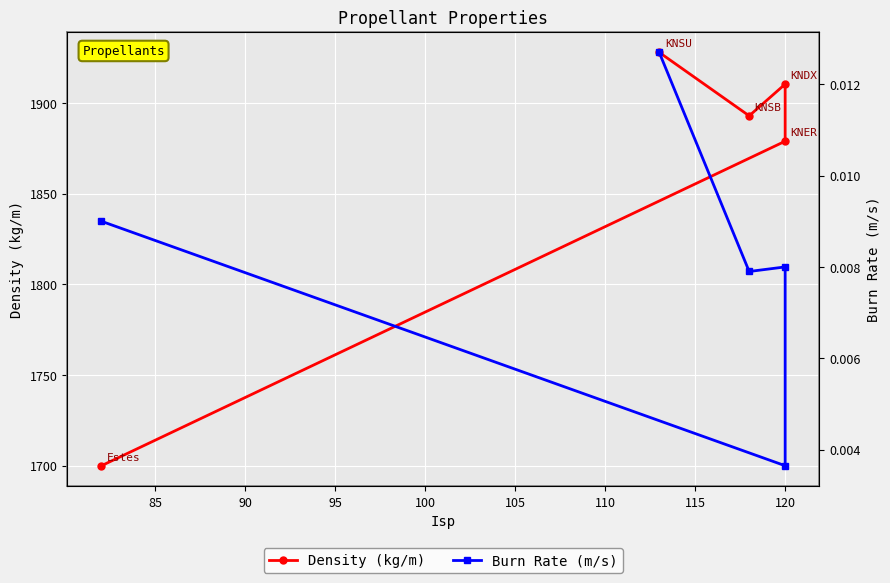

Which series has the largest total across all categories?

Density (kg/m)